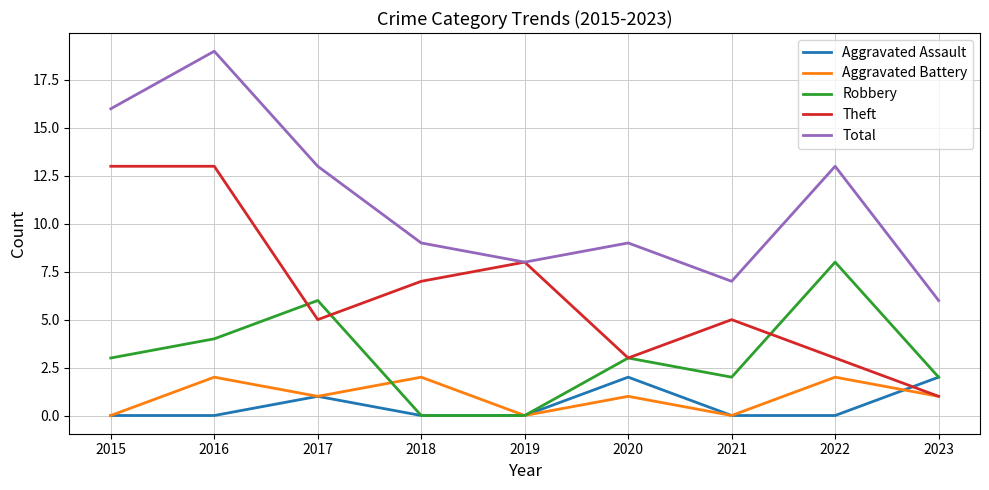

Which series has the widest spread of values?

Total